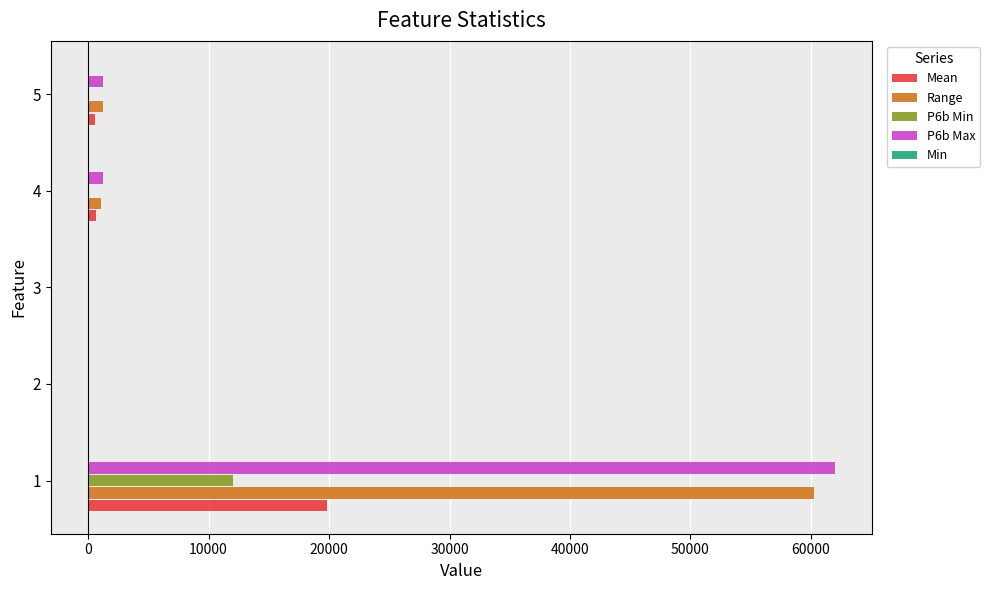

What is the maximum value shown in the chart?

62000.0